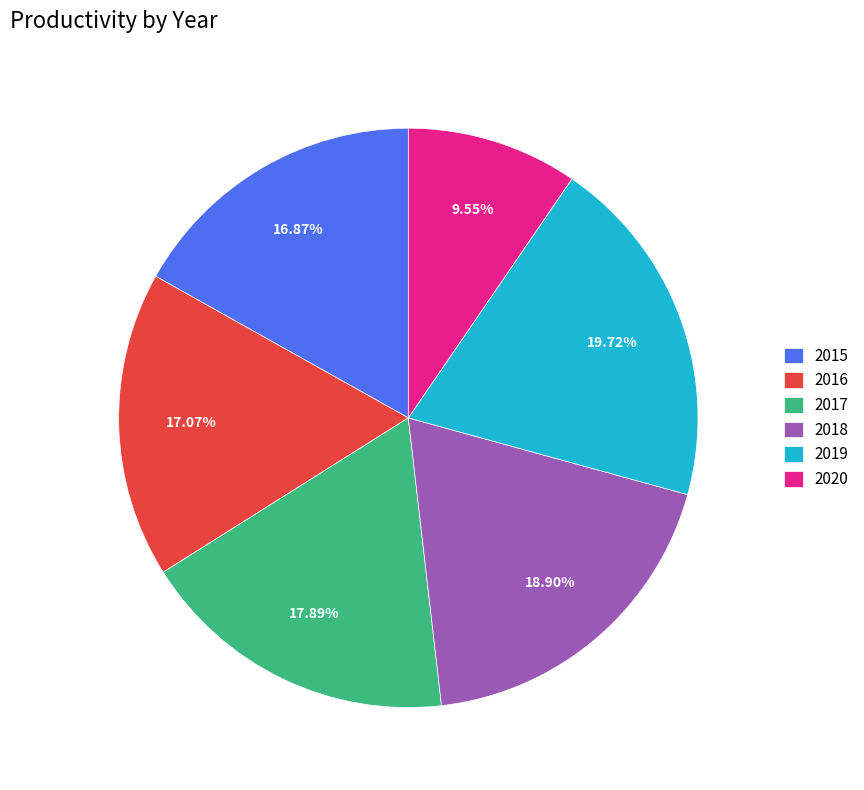

The 2018 slice represents 19% of the pie. True or false?

True